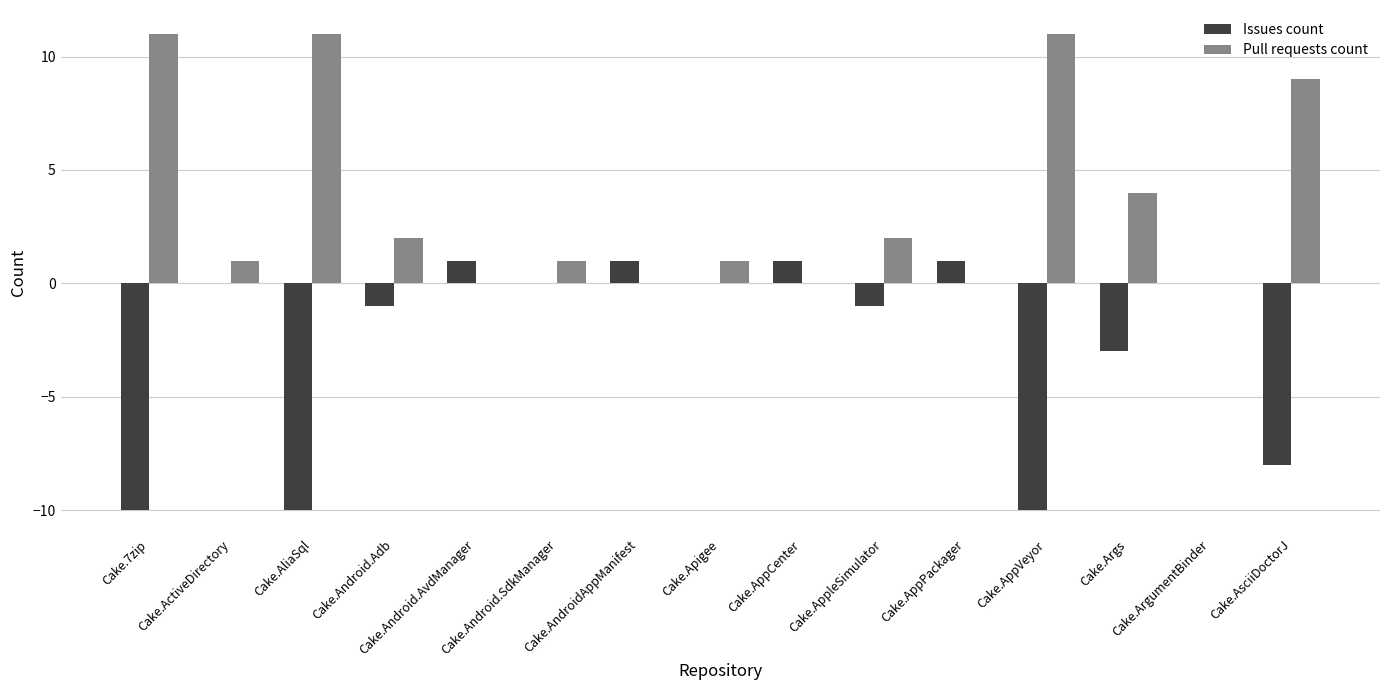

Which series has the largest total across all categories?

Pull requests count